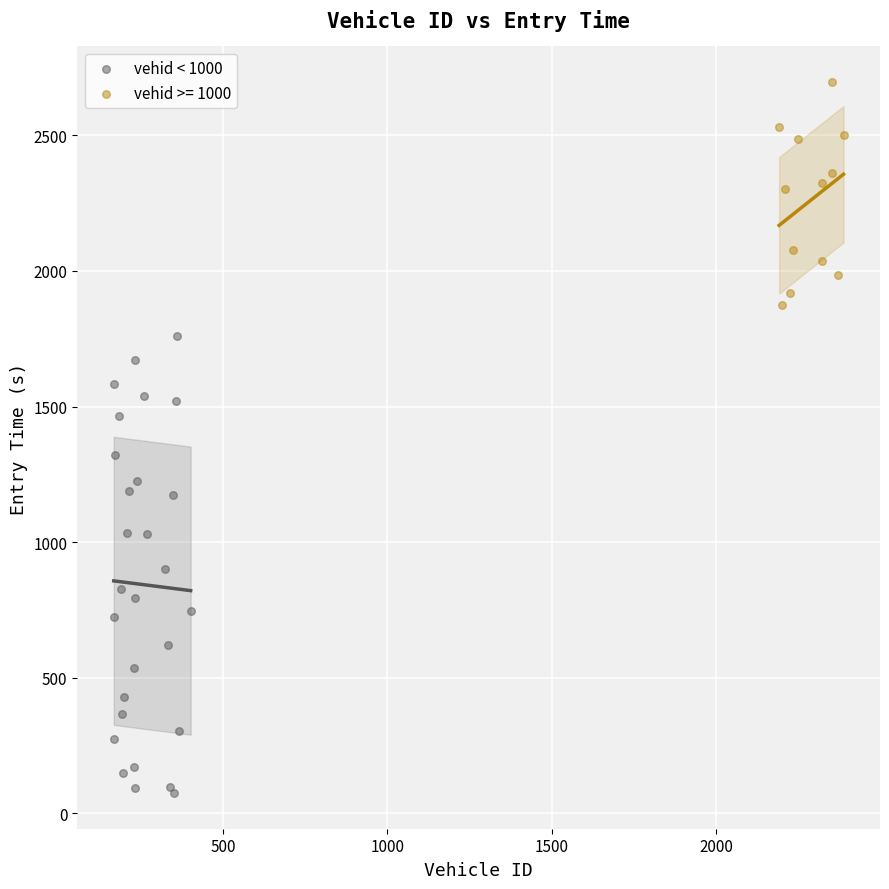

Which series reaches the minimum Y coordinate?

vehid < 1000